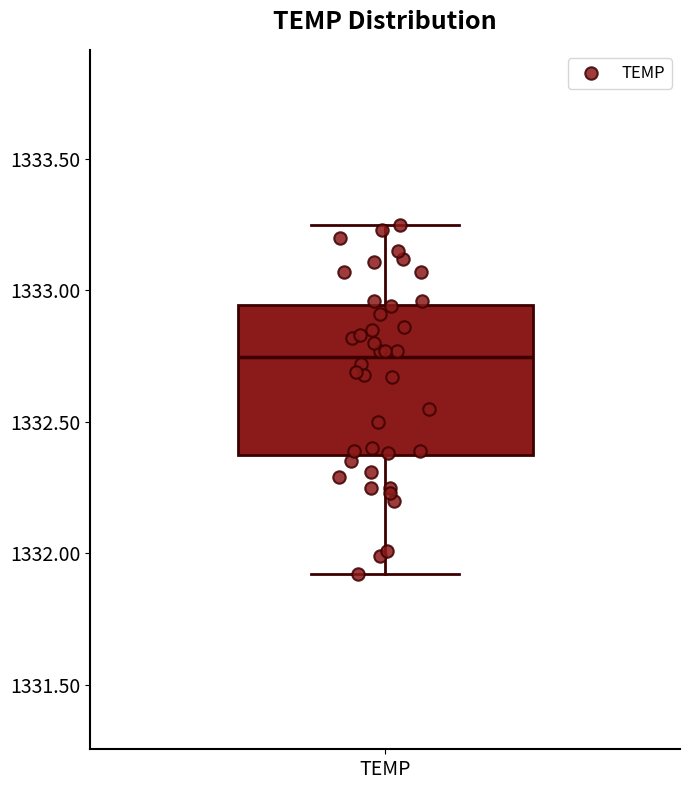

Transcribe this box plot: give where the median line is, the range the box spans, and where the two whiskers end, as read against the y-axis. The values are not printed on the chart, so give them approximately, as read against the axis.

median 1332.75, box 1332.35 to 1332.95, whiskers 1331.90 to 1333.25